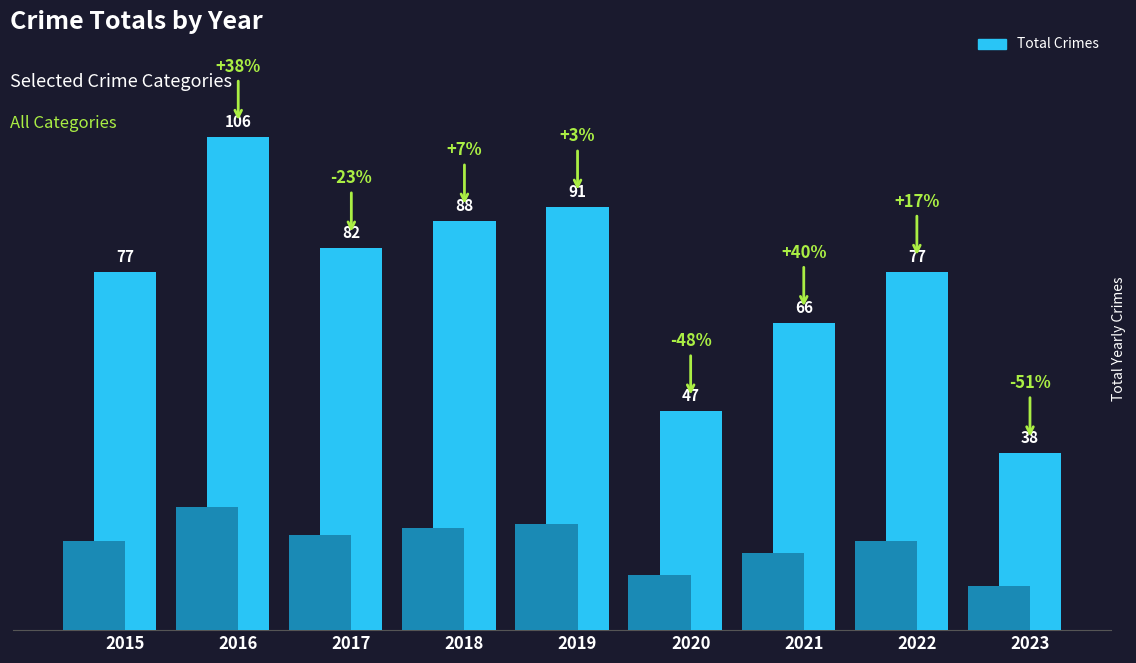

What is the value of the 3rd bar from the left?

82